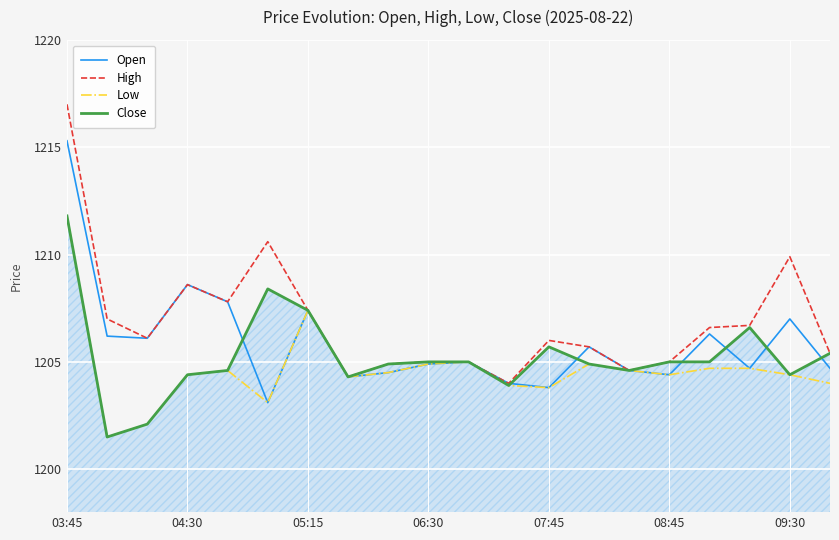

How many lines are shown in the chart?

4